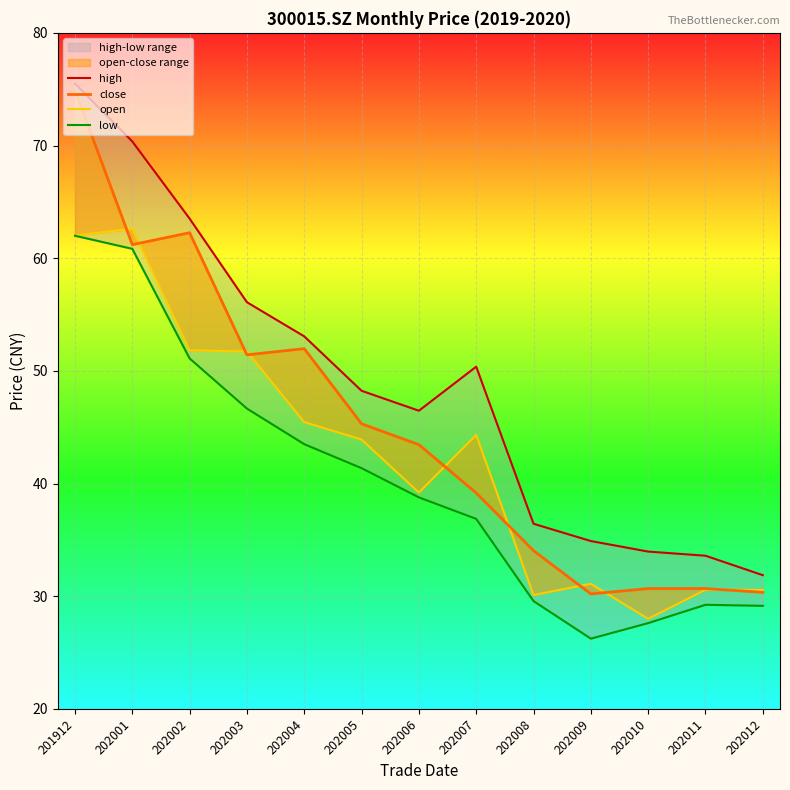

What is the spread (max minus min) of values at 201912?

13.5